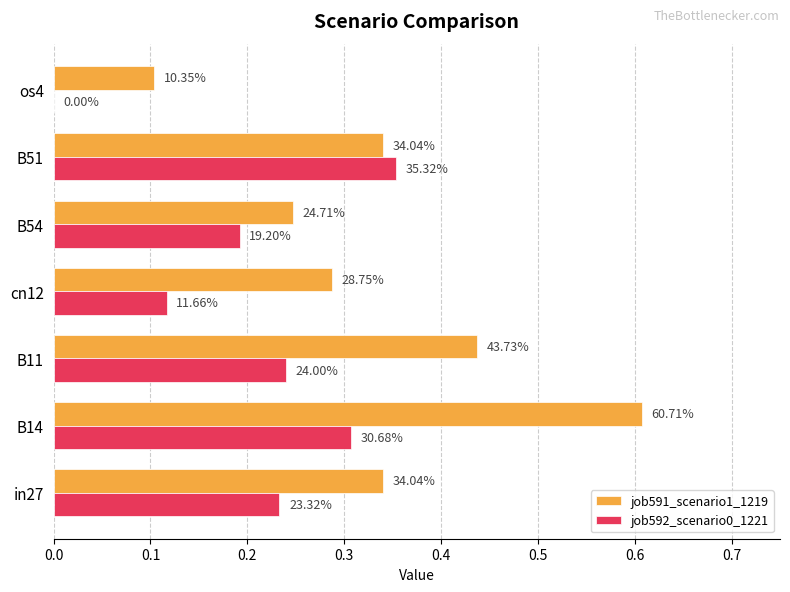

What are all the series names shown in the legend?

job591_scenario1_1219, job592_scenario0_1221